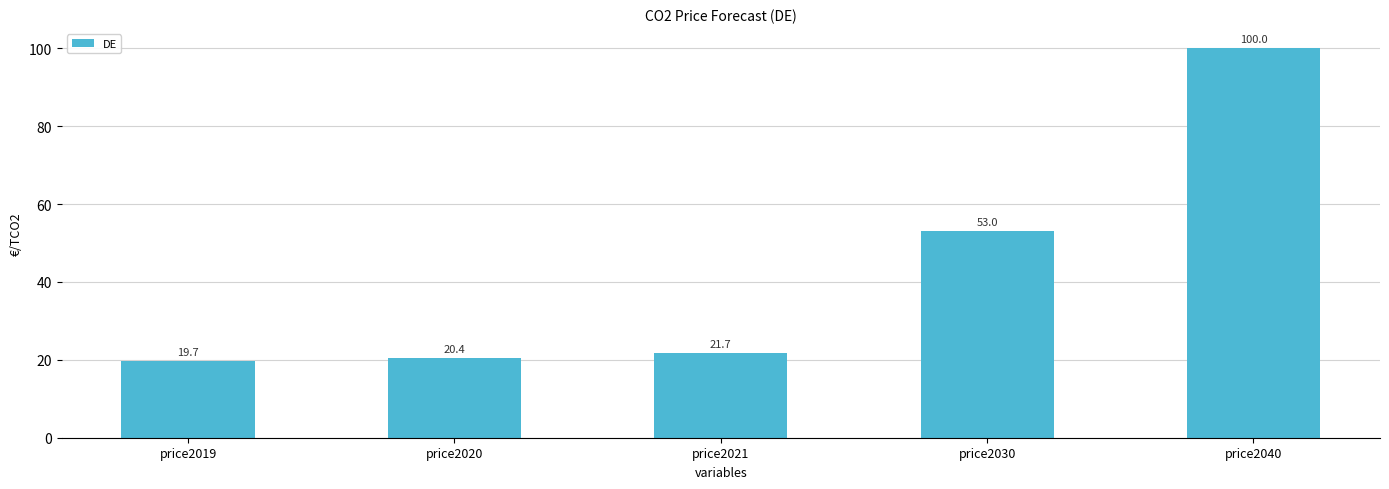

True or false: the data shows 100.0 at price2040.

True